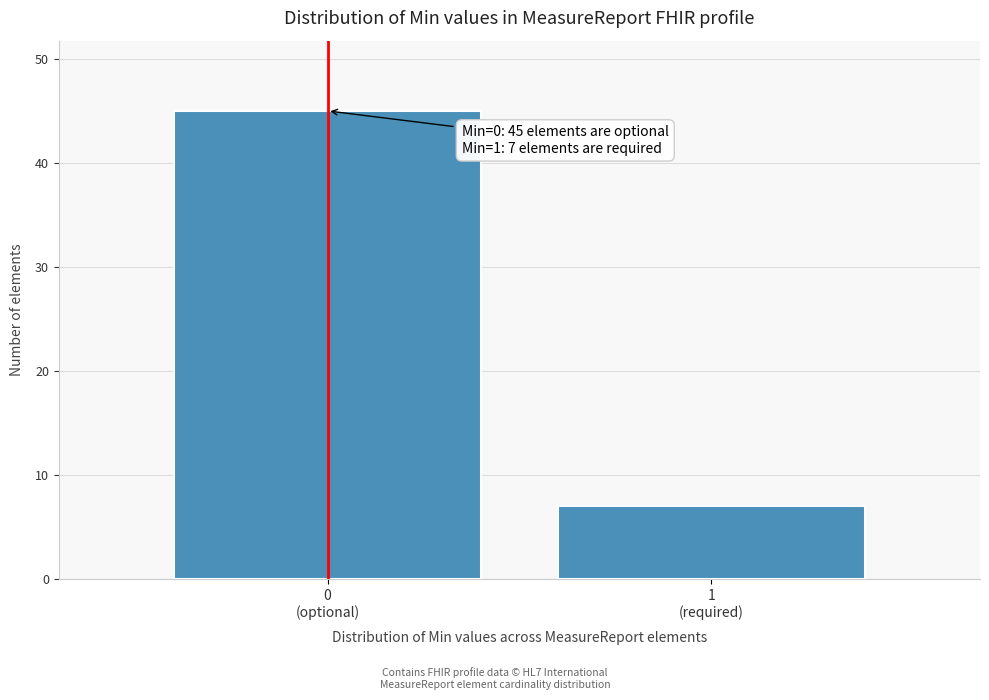

Reading right to left, list all the values displayed in this chart.

7	45